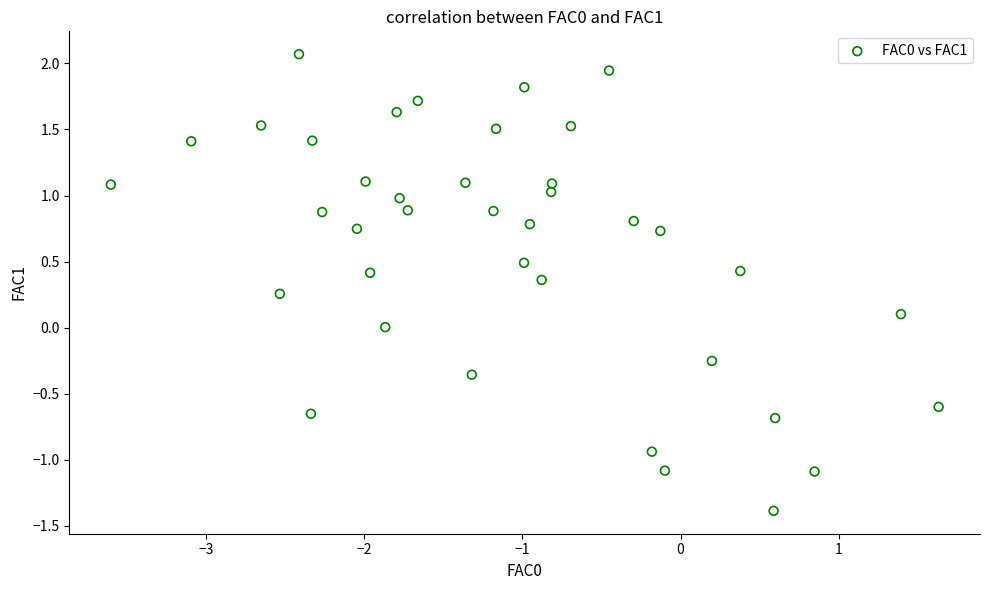

What is the range of Y values (max minus min)?

3.5